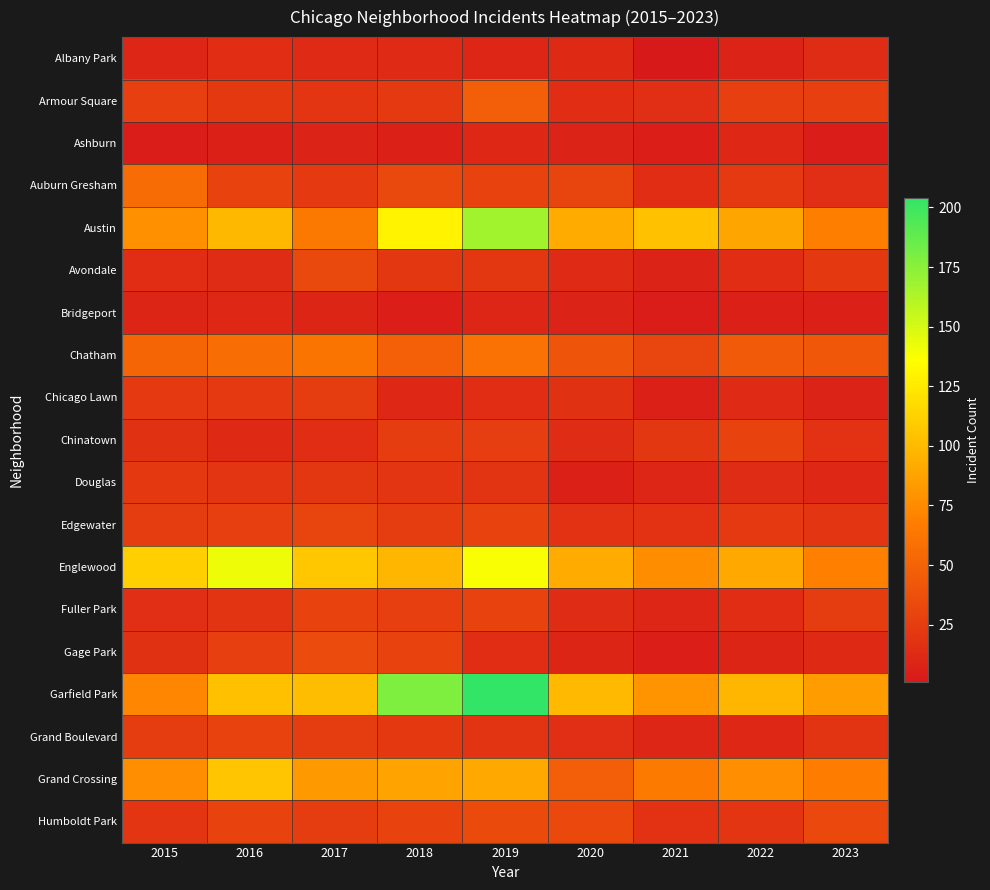

What is the total value across all series at 2020?

583